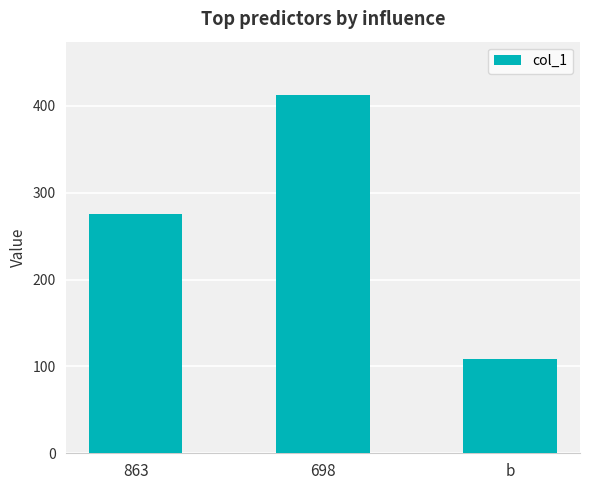

List the labels in order of value, largest first.

698, 863, b